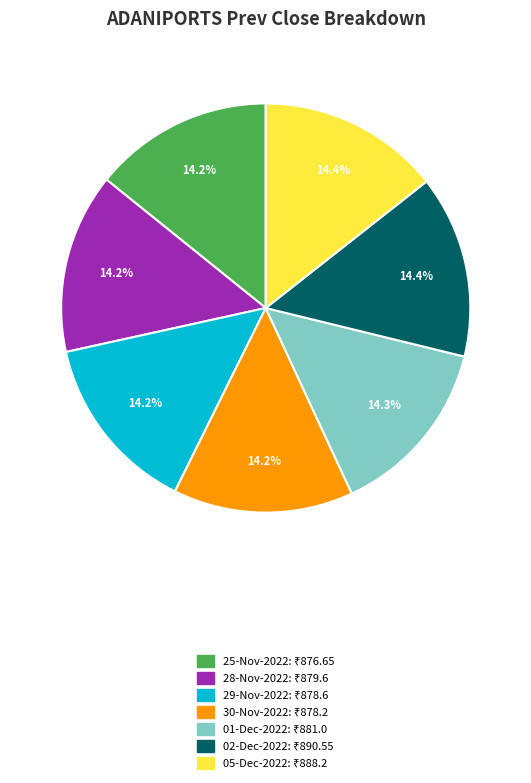

Does 29-Nov-2022 represent more than half of the total?

No